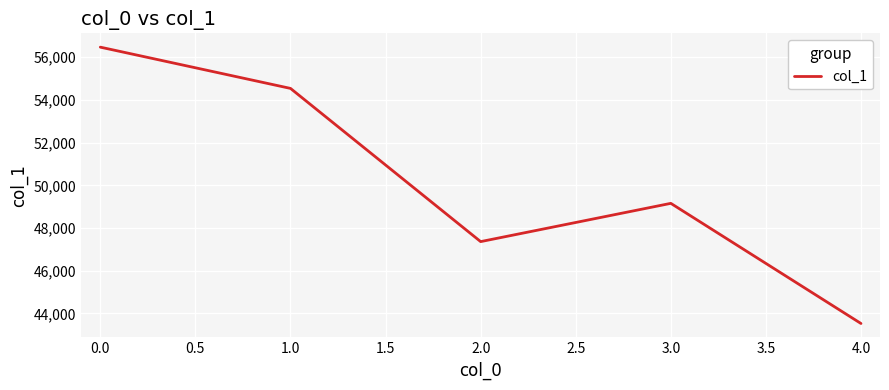

What is the difference between the maximum and minimum values?

12942